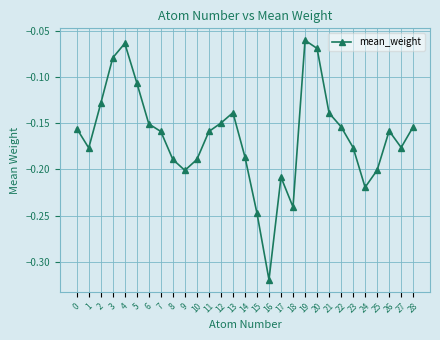

Is this an area chart (filled region under the line)?

No